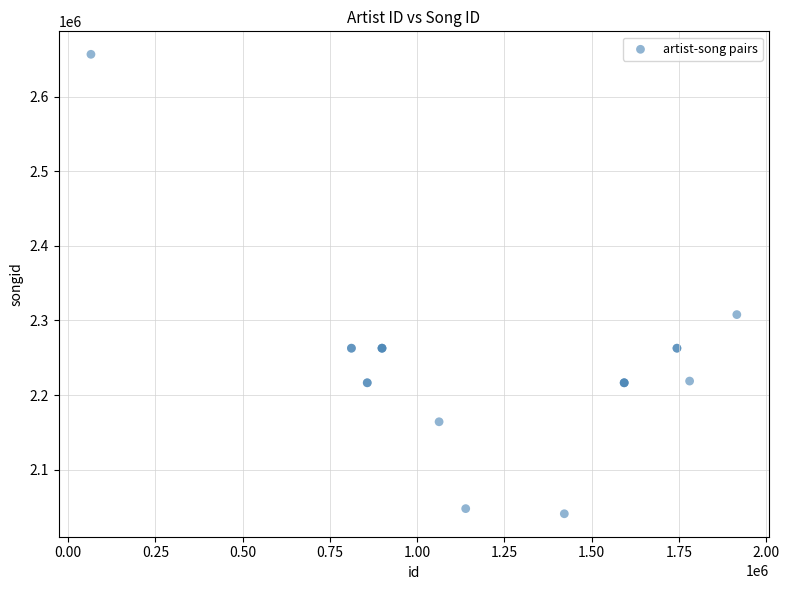

What Y value in the scatter plot is closest to 2348821?

2307839